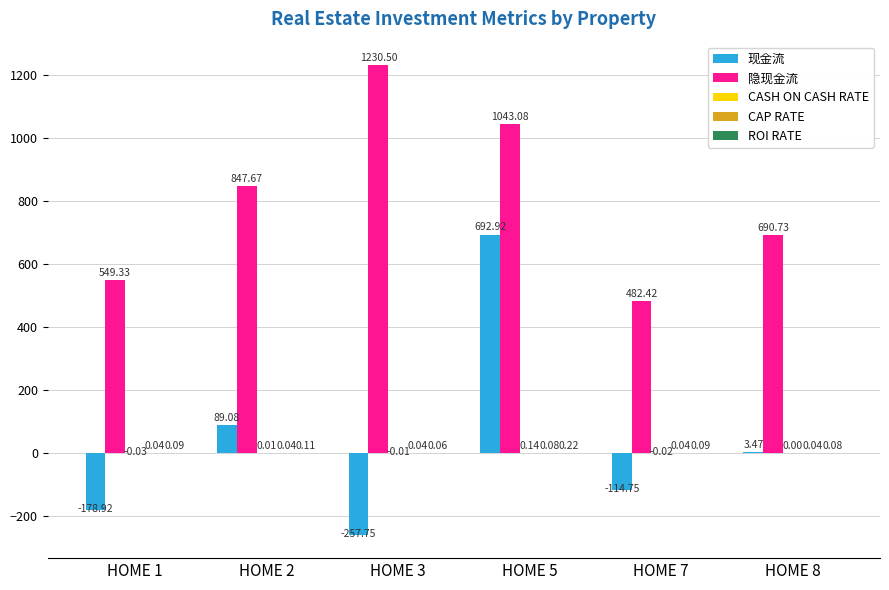

Which category has the highest value in the 隐现金流 series?

HOME 3